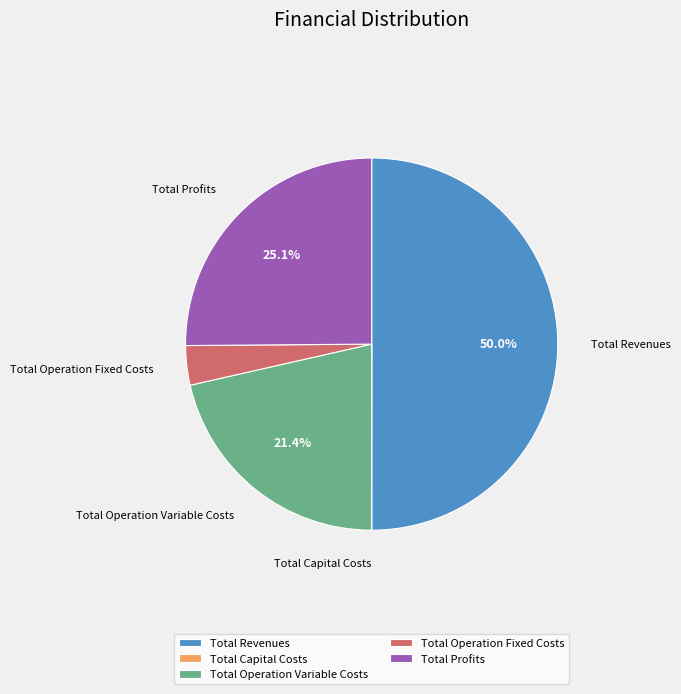

Which category has the biggest portion of the pie?

Total Revenues